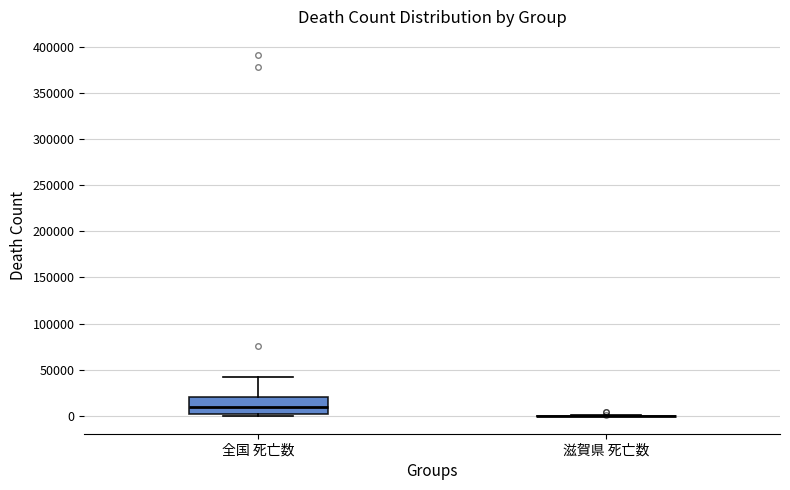

Reading left to right, read every box against the y-axis: the position of its median line, the range the box covers, and the ends of its whiskers. The values are not printed on the chart, so give them approximately, as read against the axis.

全国 死亡数: median 10000, box 0 to 20000, whiskers 0 (just below the box's lower edge) to 40000
滋賀県 死亡数: box collapsed to a line at 0, whiskers 0 to 0